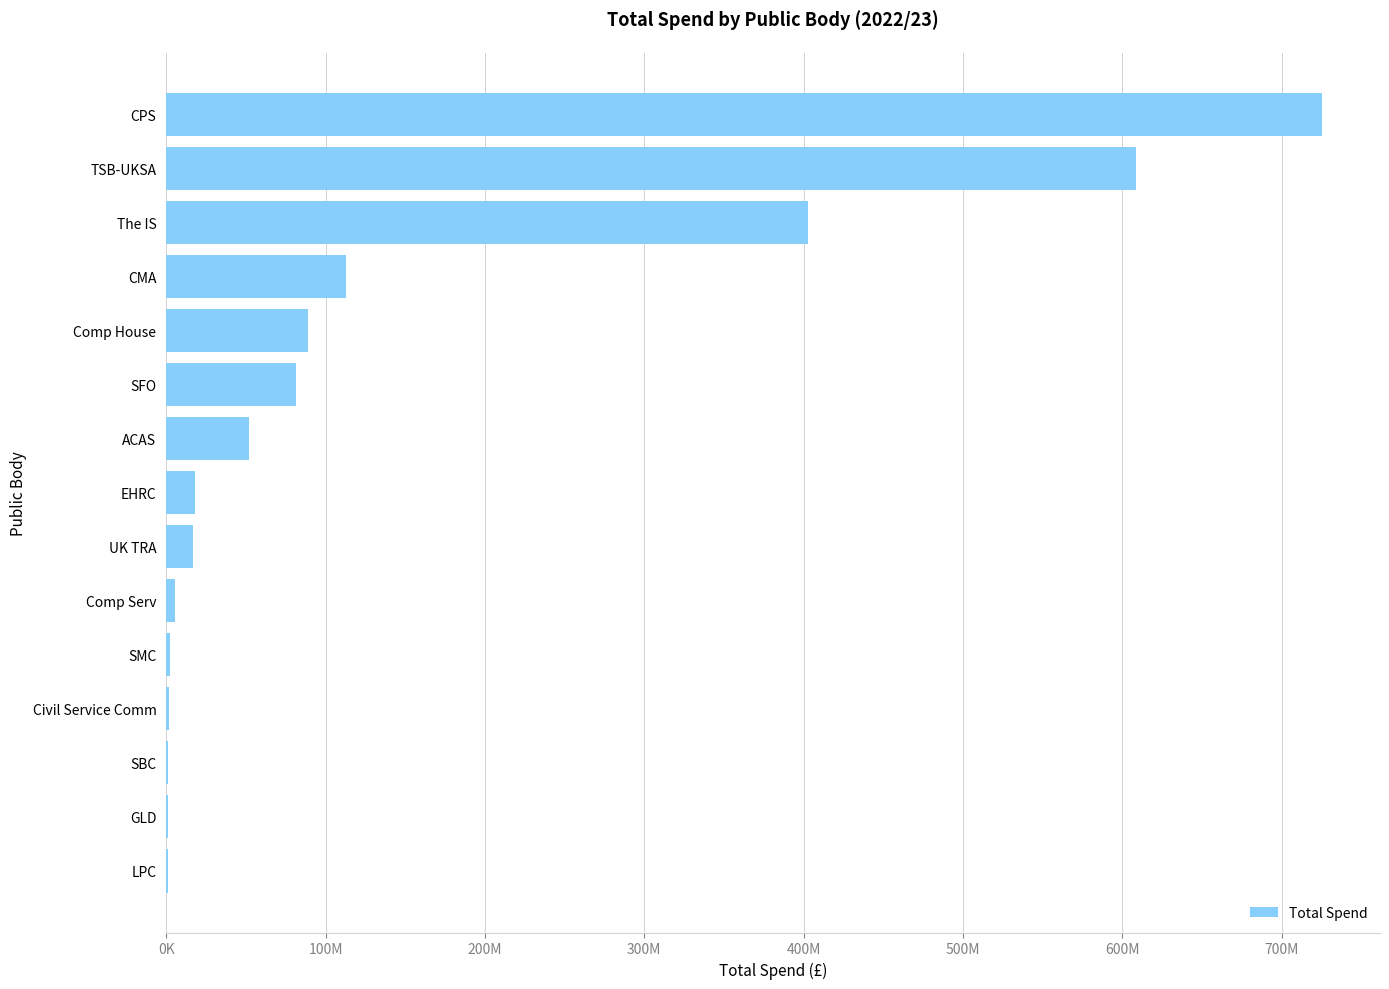

What is the maximum value shown in the chart?

725397668.8